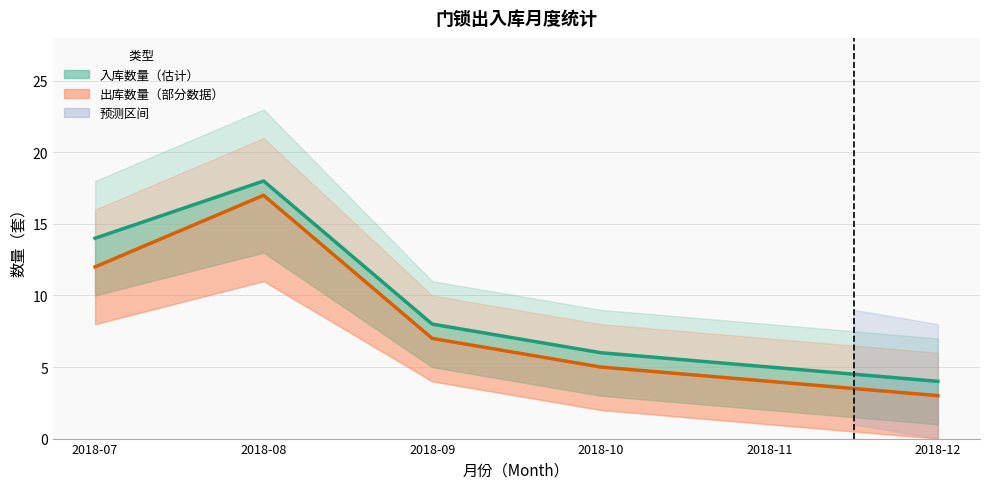

Which series changed the most between 2018-09 and 2018-12?

入库数量